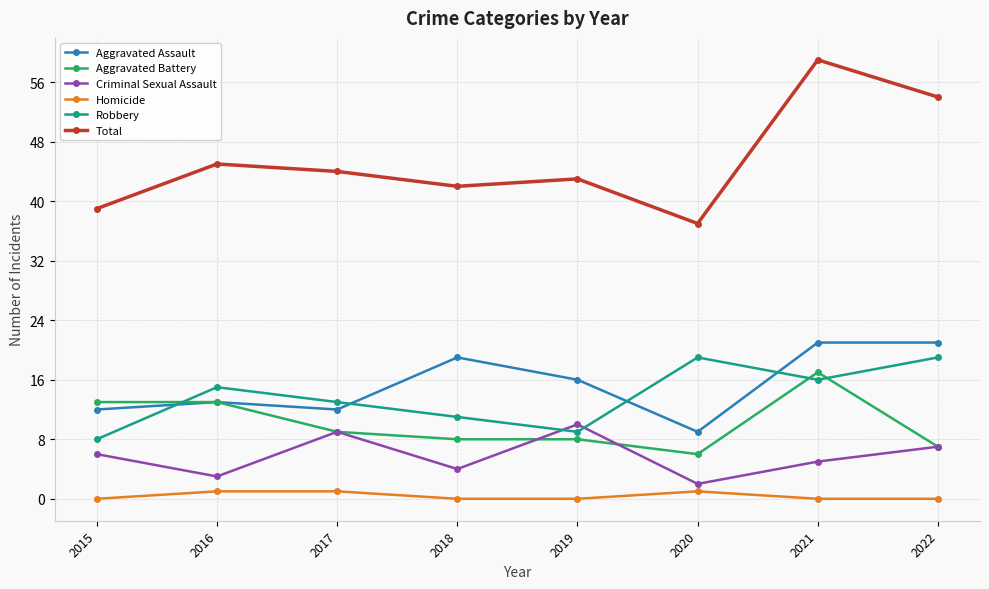

Where is the first local minimum for Robbery?

2019